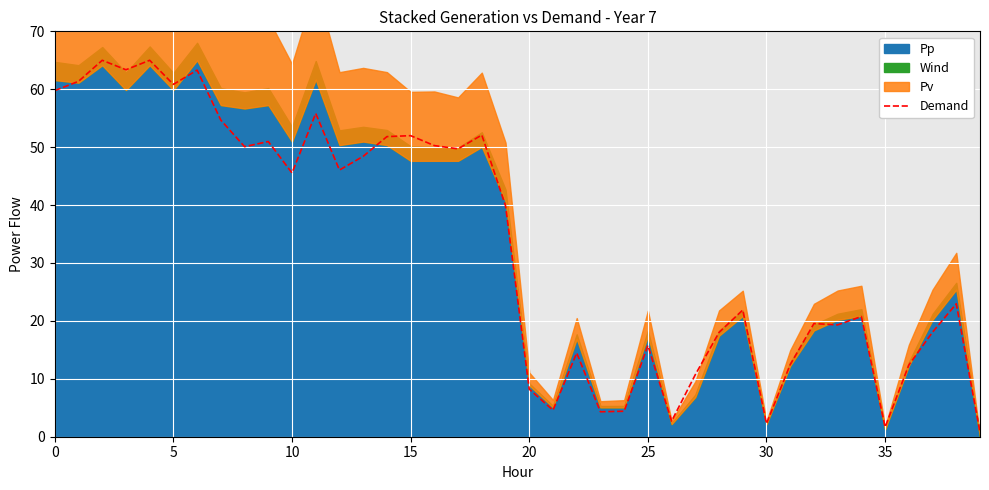

True or false: there are more than 1 points higher than both neighbors.

True